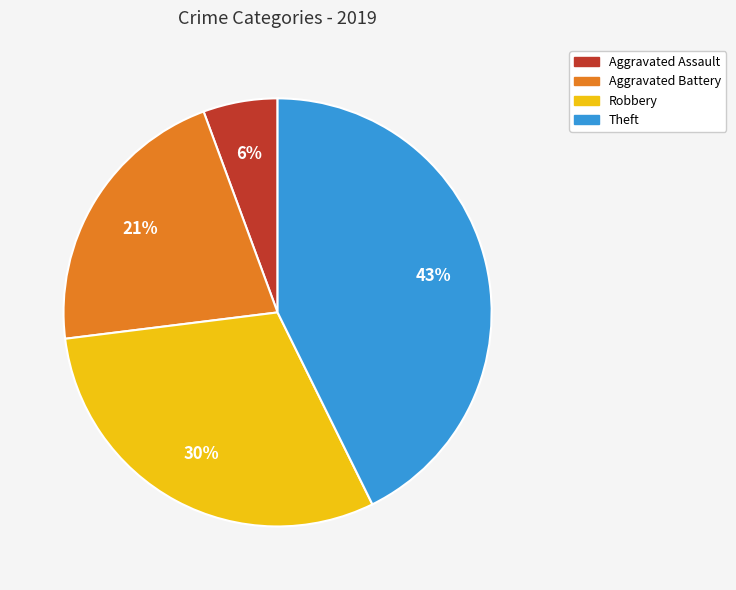

Which category has the smallest portion of the pie?

Aggravated Assault